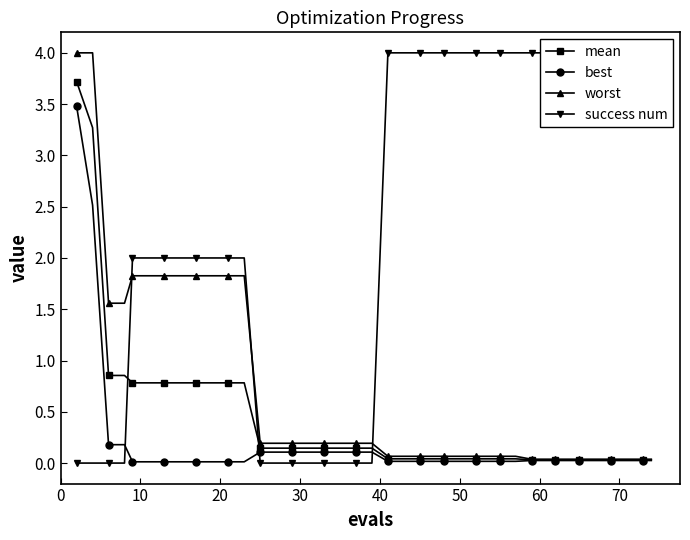

What is the maximum value for best?

3.5